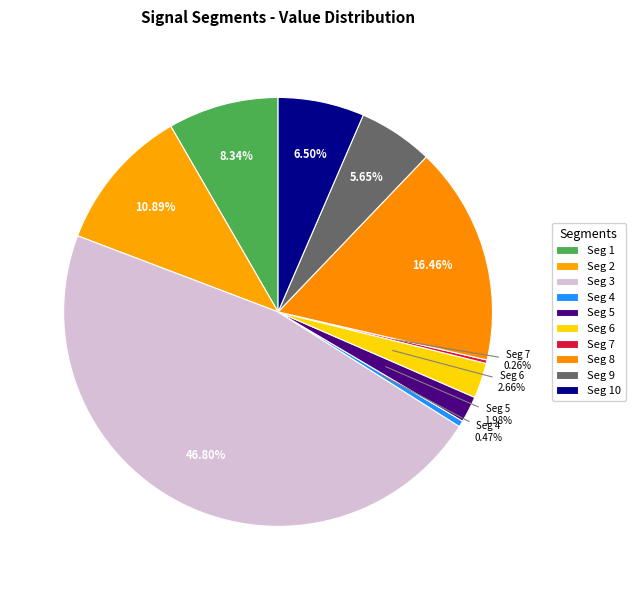

To the nearest percent, what is the difference between the largest and smallest slice percentages?

47%